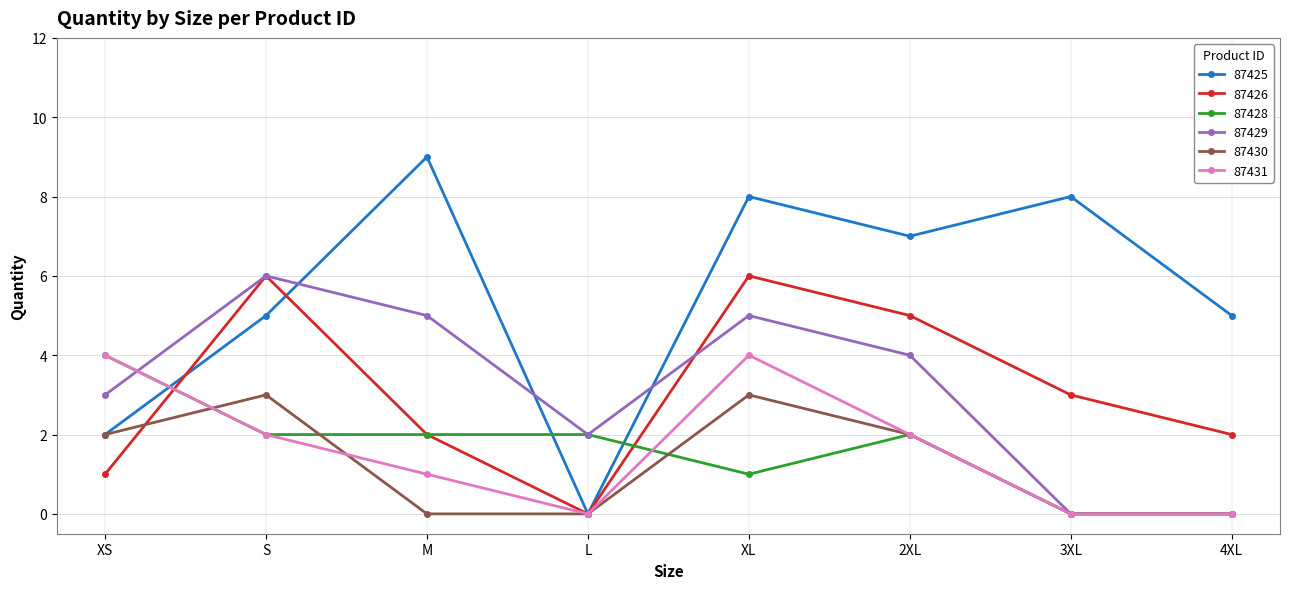

Where do 87428 and 87426 first cross each other?

XS and S